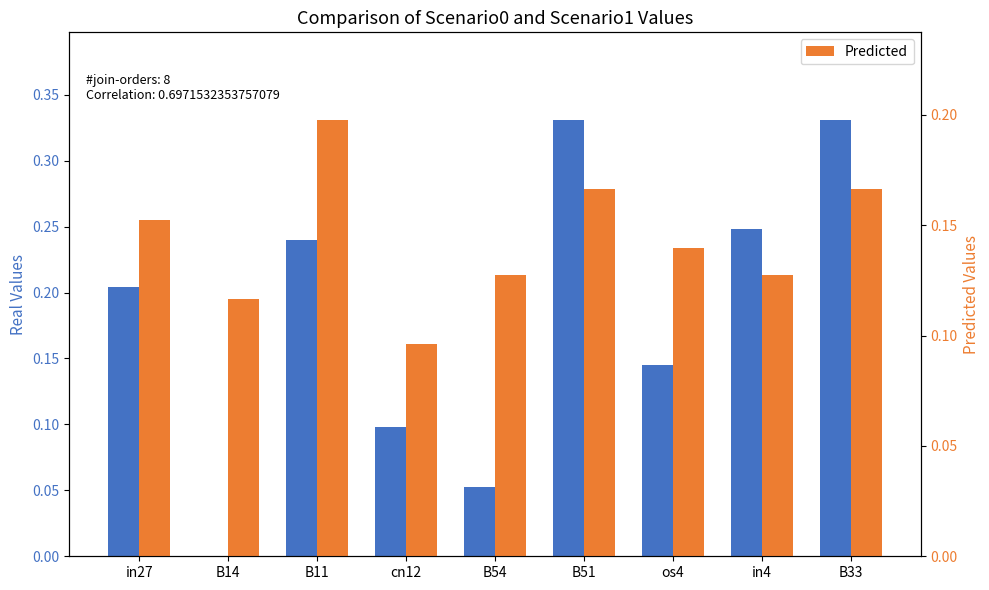

Which has a higher value, in27 or B51?

B51